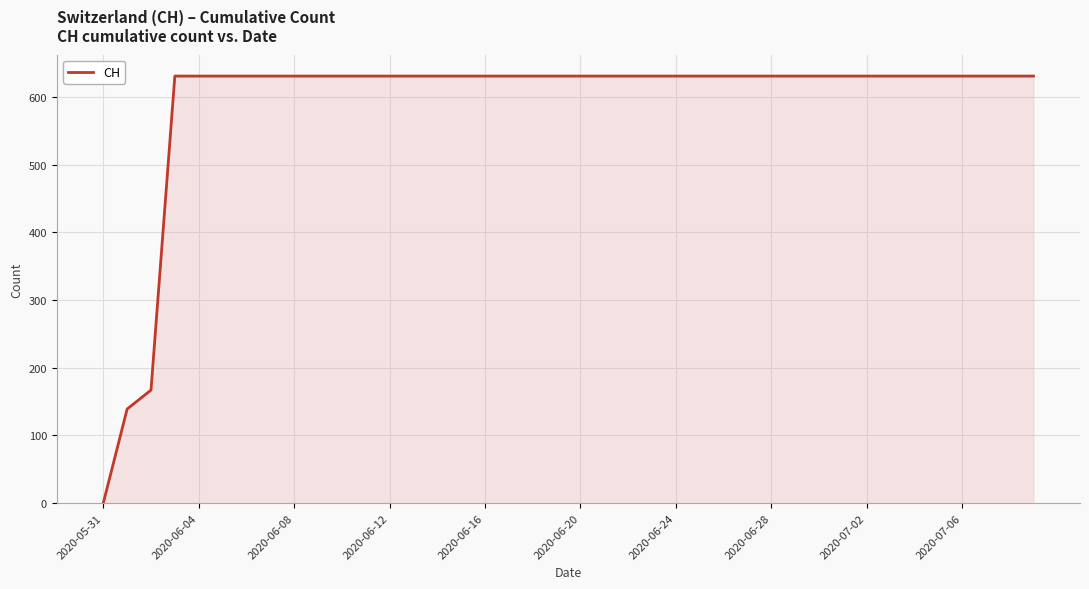

What is the maximum value shown in the chart?

631